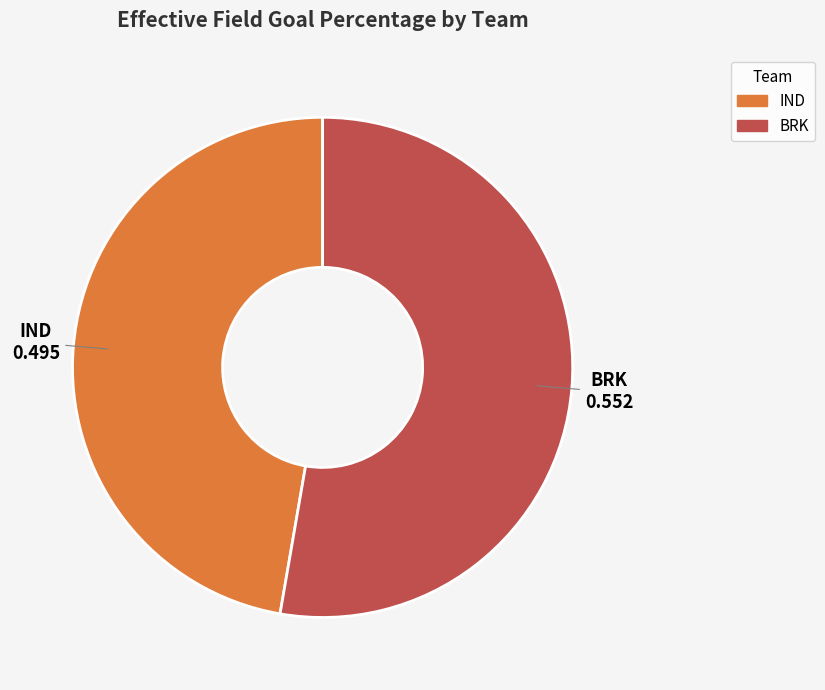

Which category has the biggest portion of the pie?

BRK